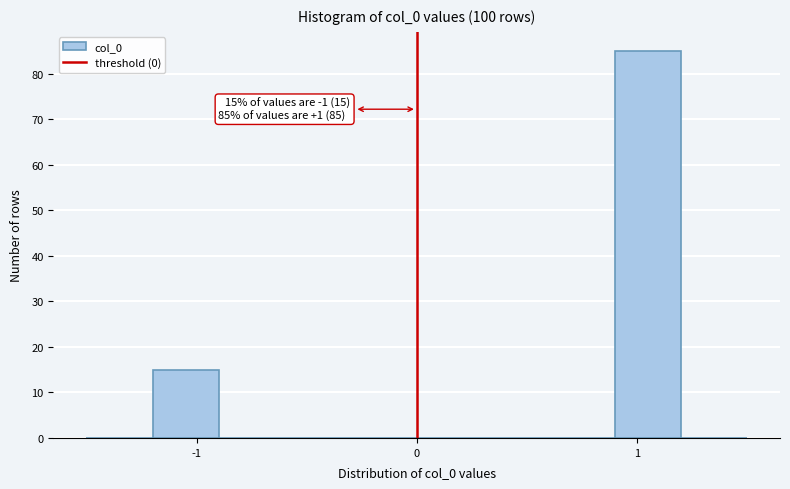

Around what value on the x-axis is the tallest bar? Give the approximate position of its centre, as read against the axis.

1.1